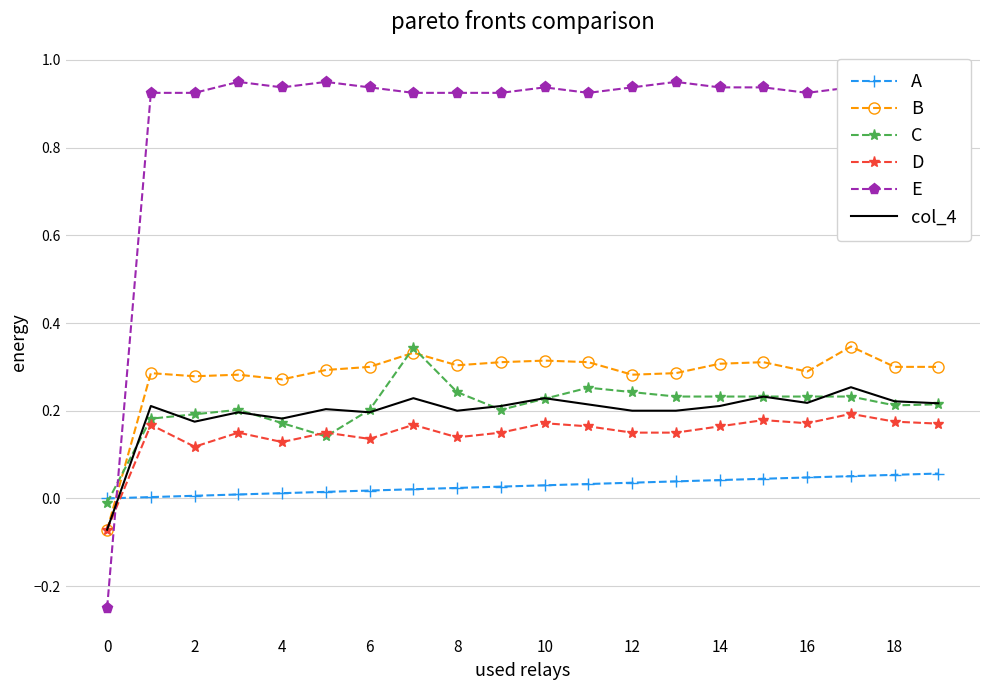

The C series shows 0.3 at 2. True or false?

False